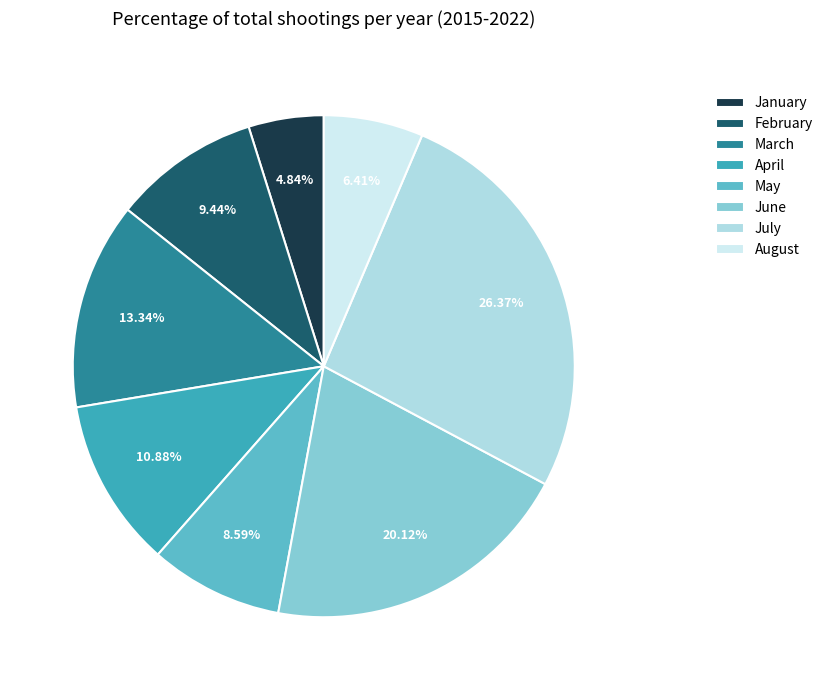

How many slices are in this pie chart?

8